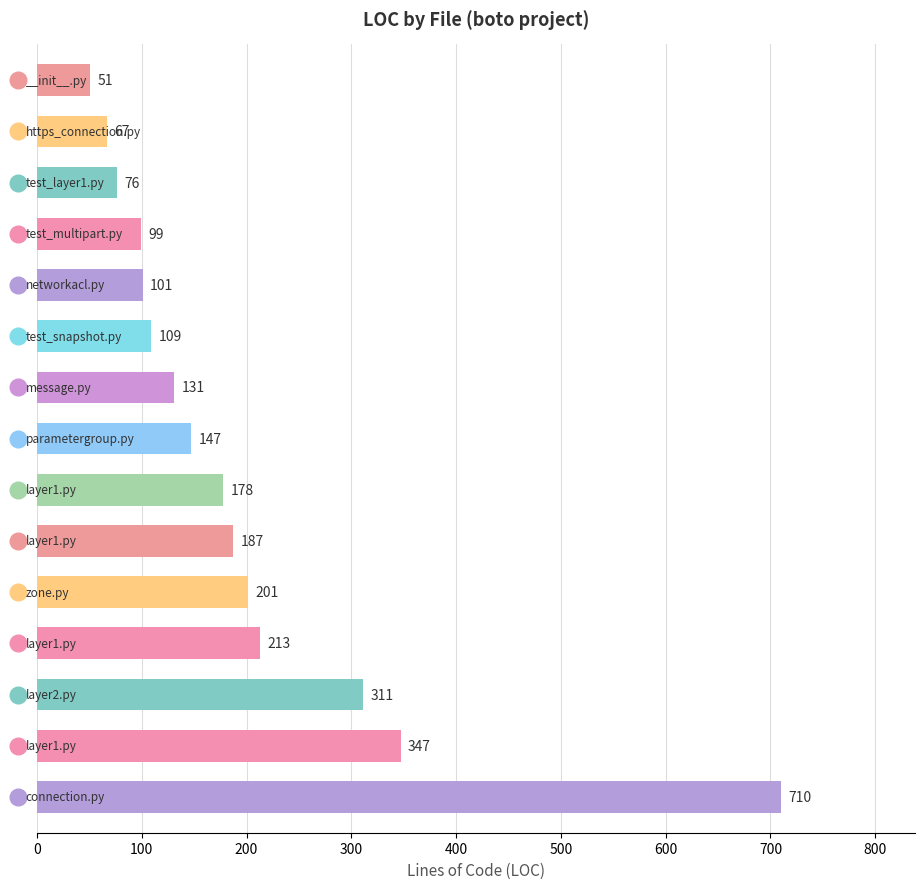

What is the maximum value shown in the chart?

710